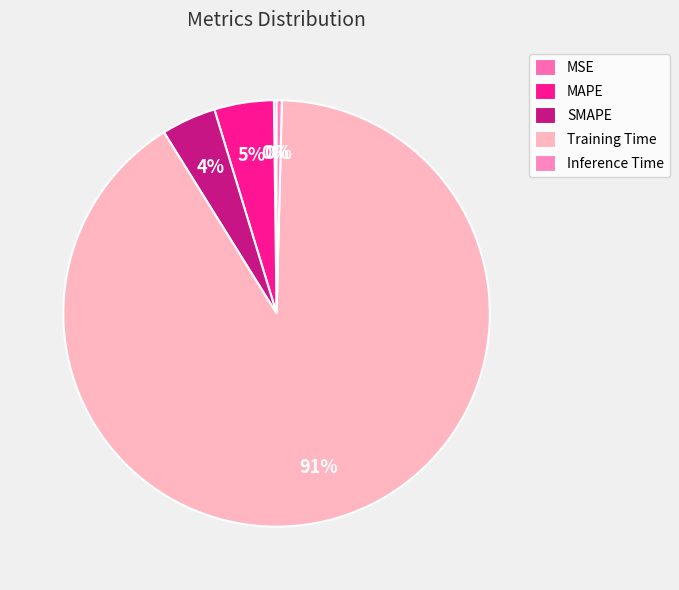

Does any single category account for the majority?

Yes